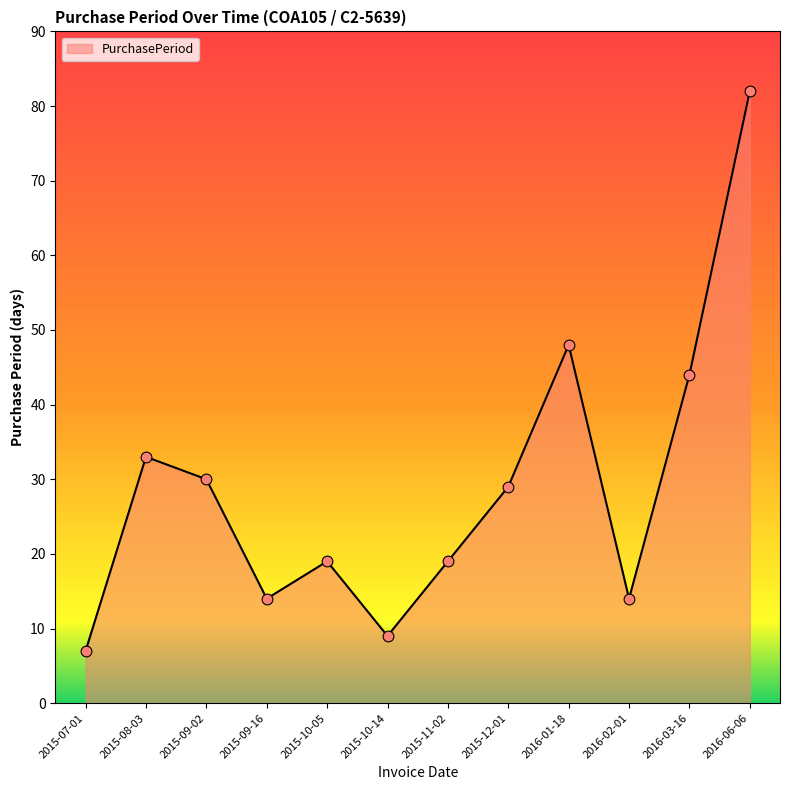

What is the change in value from 2015-11-02 to 2016-03-16?

+25